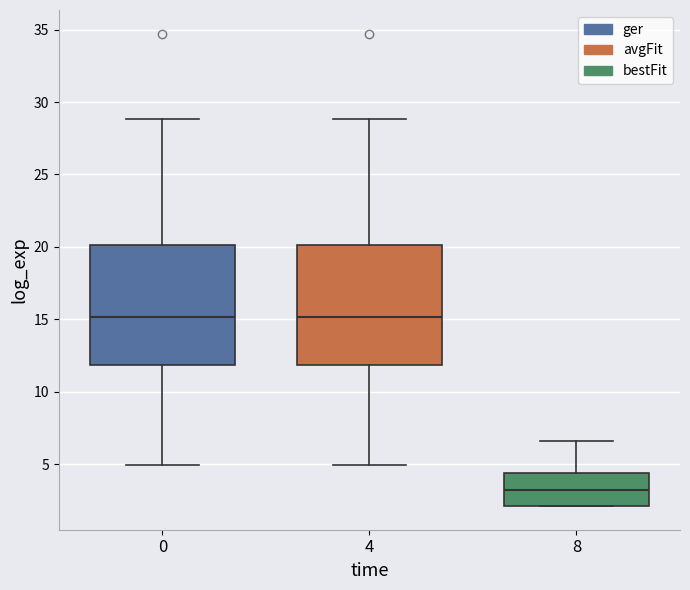

Where does the lower whisker of the box at x = 0 end on the y-axis? The values are not printed on the chart, so give them approximately, as read against the axis.

5.0